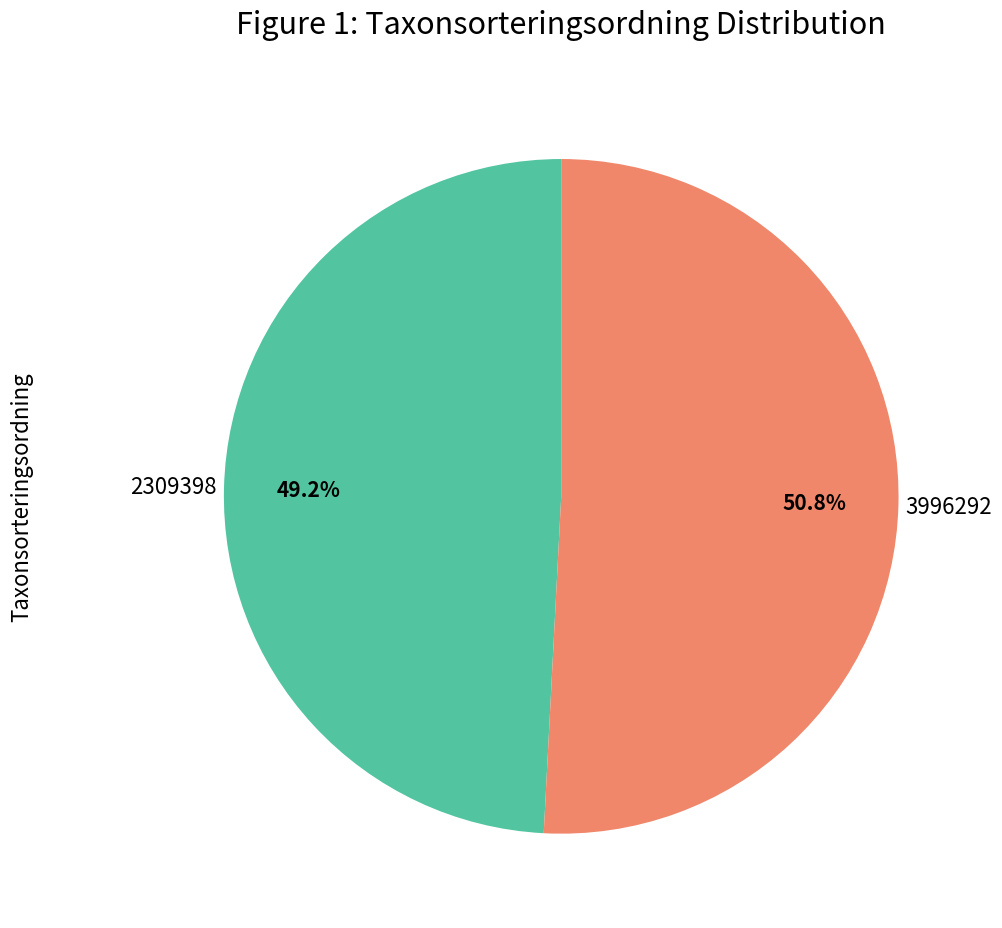

How many slices are in this pie chart?

2